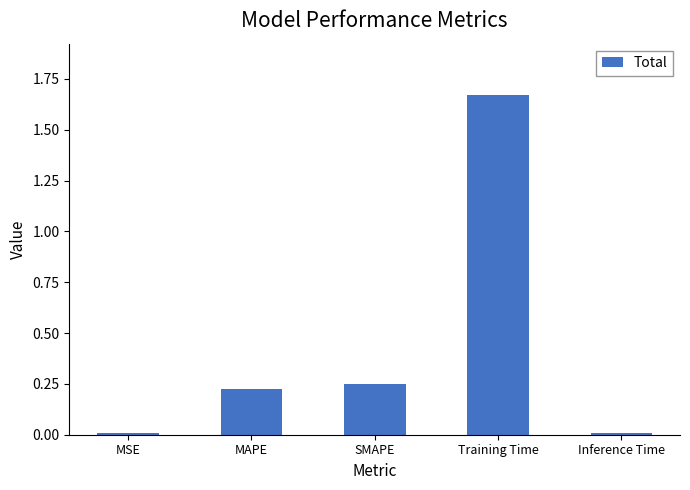

The chart shows a value of 0.0 at MSE. True or false?

True